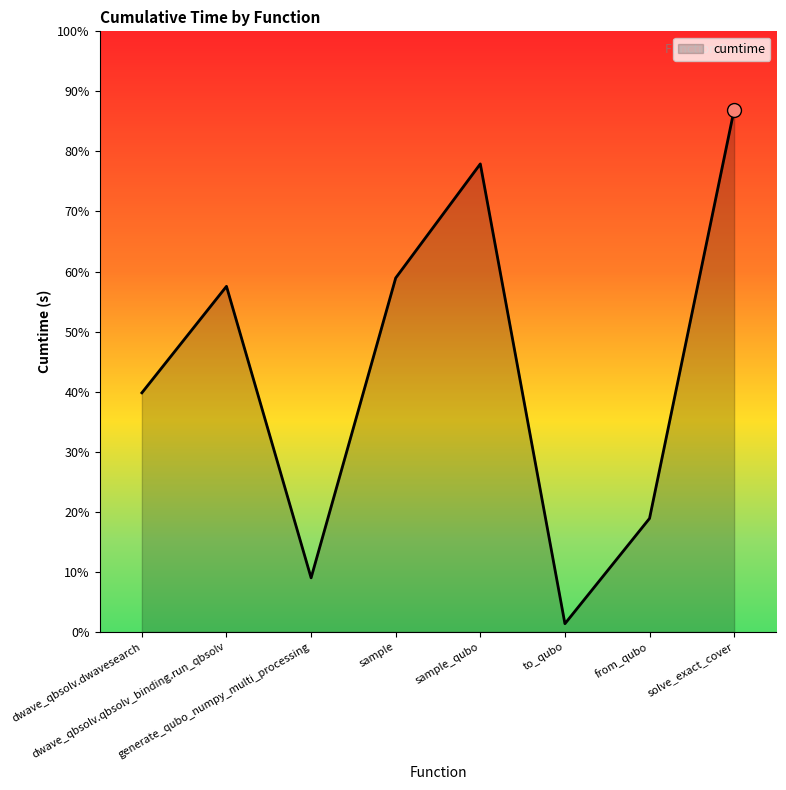

Which category has the highest value across all series?

solve_exact_cover